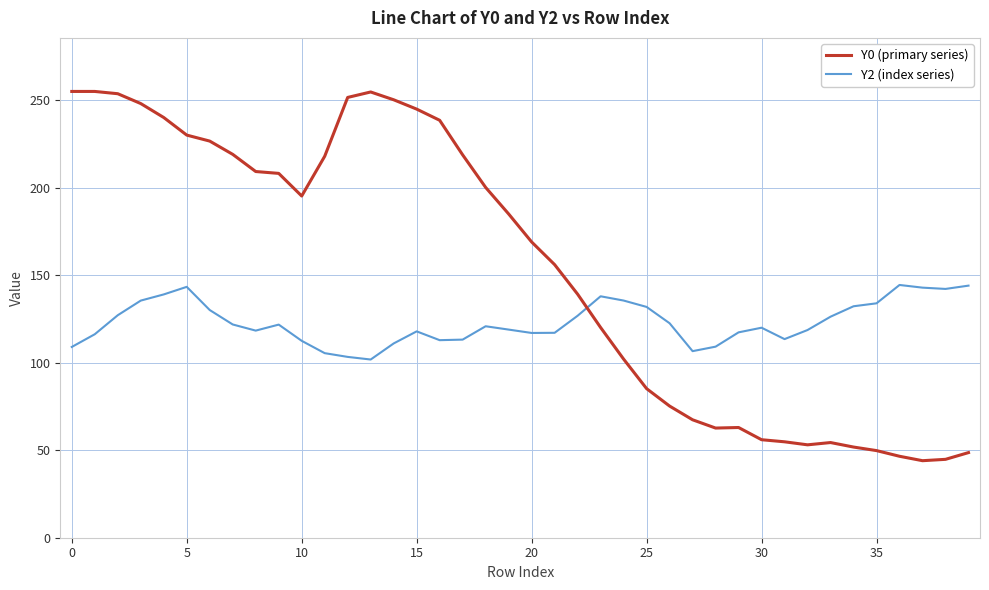

Which series has the largest total across all categories?

Y0 (primary series)